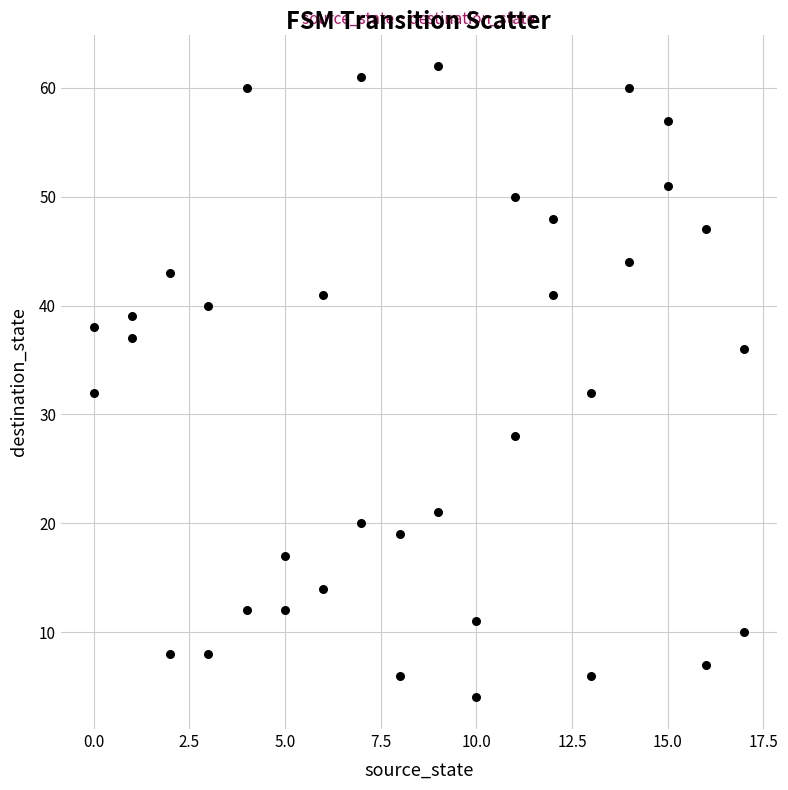

What is the range of Y values (max minus min)?

58